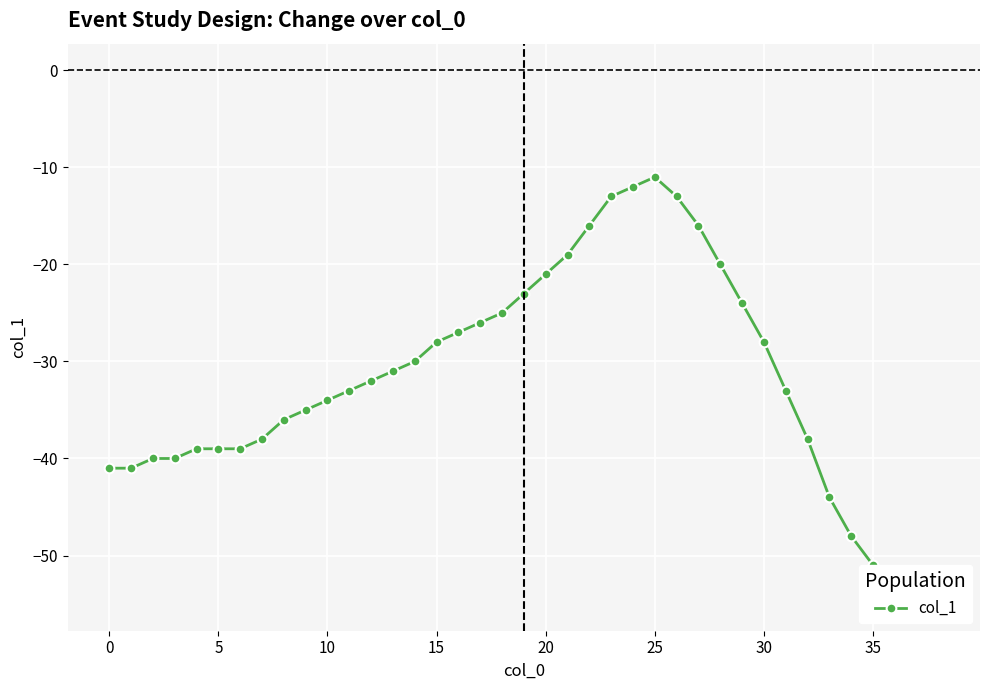

Reading right to left, transcribe all the data shown in this chart.

-55	-54	-53	-51	-48	-44	-38	-33	-28	-24	-20	-16	-13	-11	-12	-13	-16	-19	-21	-23	-25	-26	-27	-28	-30	-31	-32	-33	-34	-35	-36	-38	-39	-39	-39	-40	-40	-41	-41